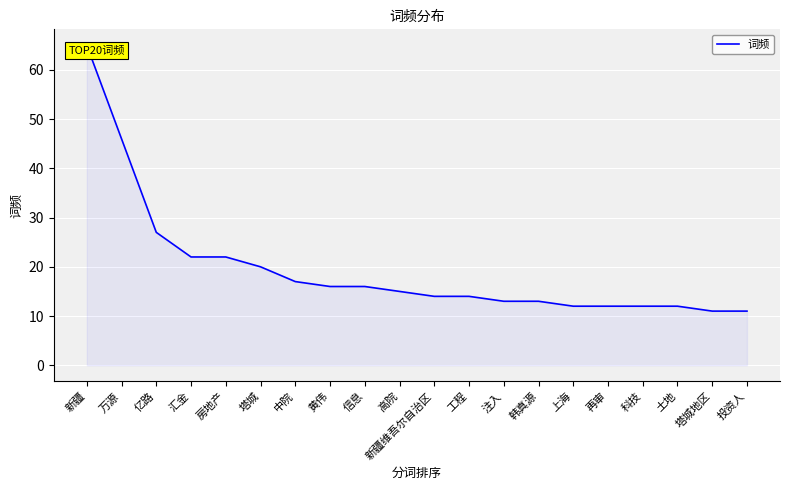

Count the number of categories in the chart.

20